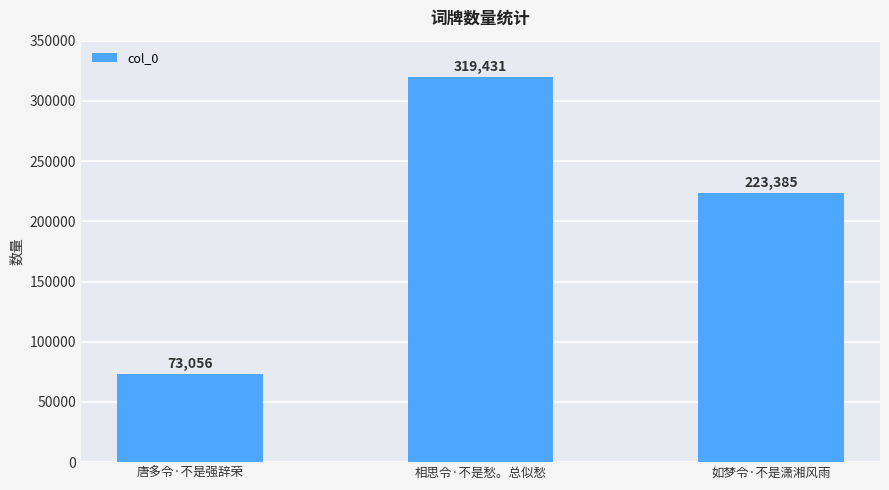

Which label corresponds to the smallest value in the chart?

唐多令·不是强辞荣